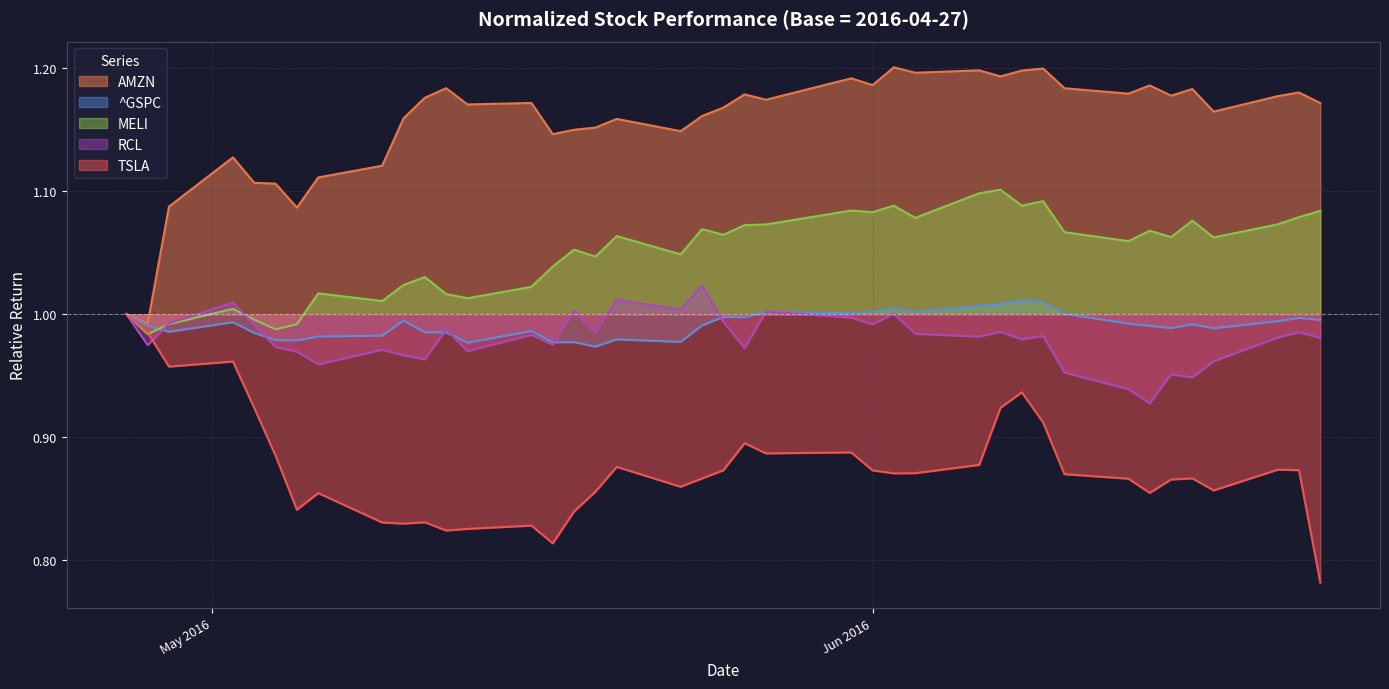

What are all the series names shown in the legend?

AMZN, ^GSPC, MELI, RCL, TSLA